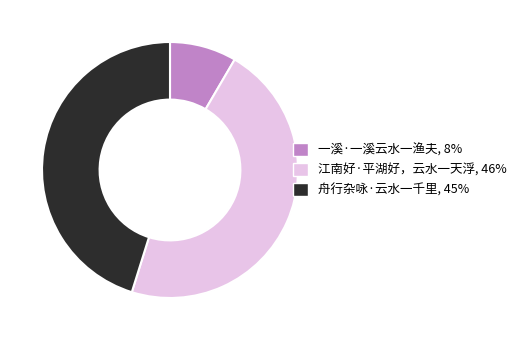

Count the number of slices in the pie.

3